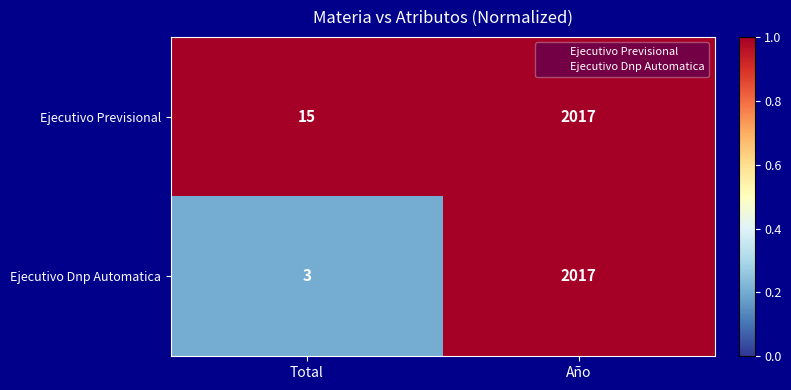

What is the greatest value displayed?

2017